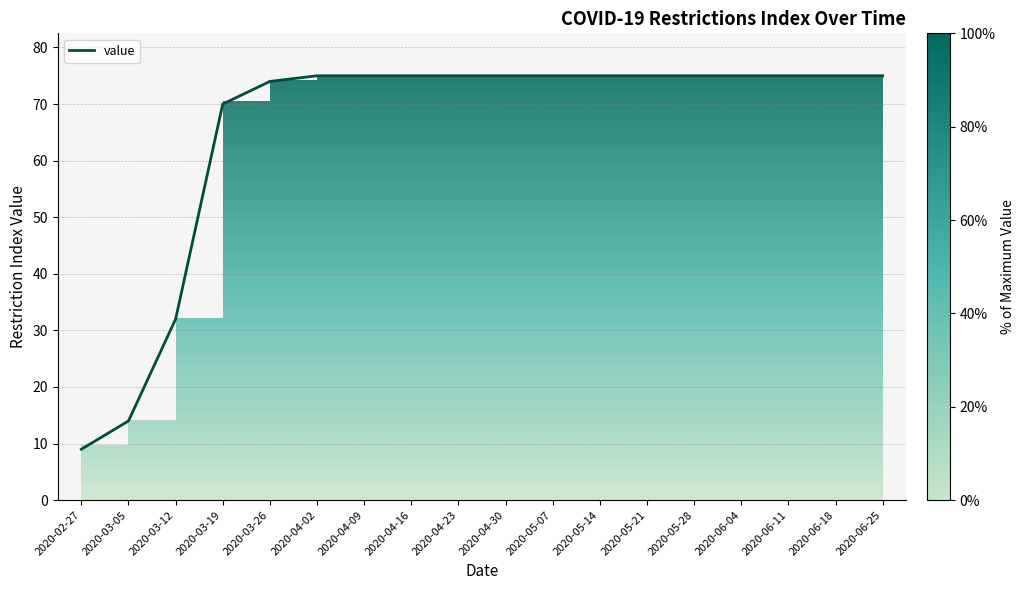

What position from the left is 2020-03-19?

4